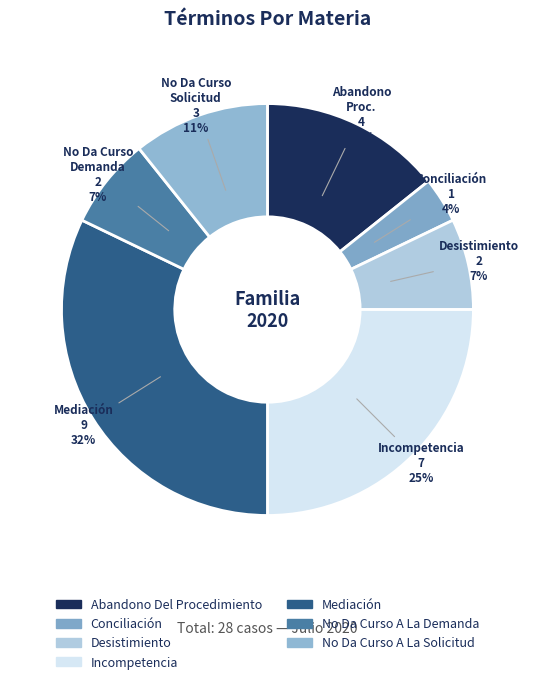

How many slices are in this pie chart?

7